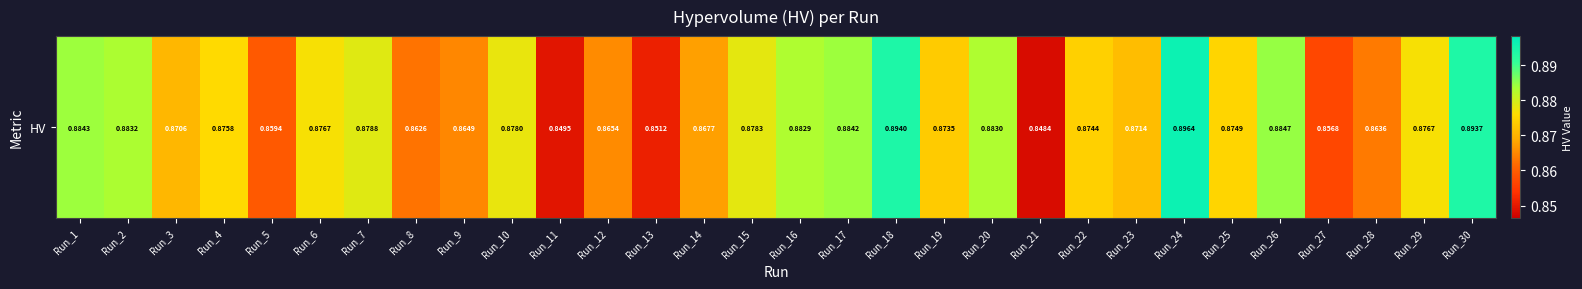

Rank the categories by value from highest to lowest.

Run_24, Run_18, Run_30, Run_26, Run_1, Run_17, Run_2, Run_20, Run_16, Run_7, Run_15, Run_10, Run_29, Run_6, Run_4, Run_25, Run_22, Run_19, Run_23, Run_3, Run_14, Run_12, Run_9, Run_28, Run_8, Run_5, Run_27, Run_13, Run_11, Run_21